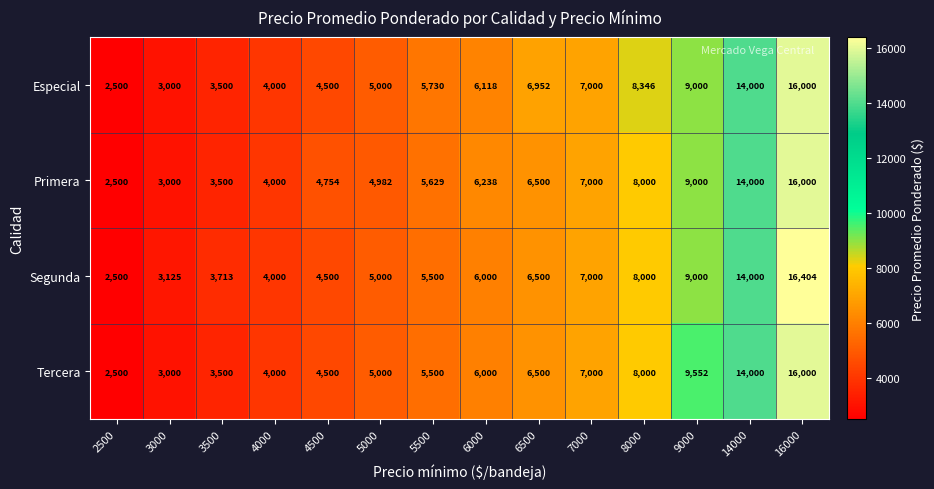

Which series has the largest total across all categories?

Especial